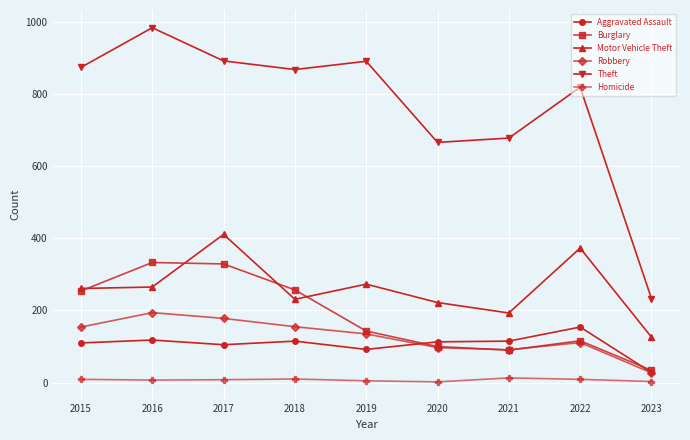

Does the chart have visible grid lines?

Yes